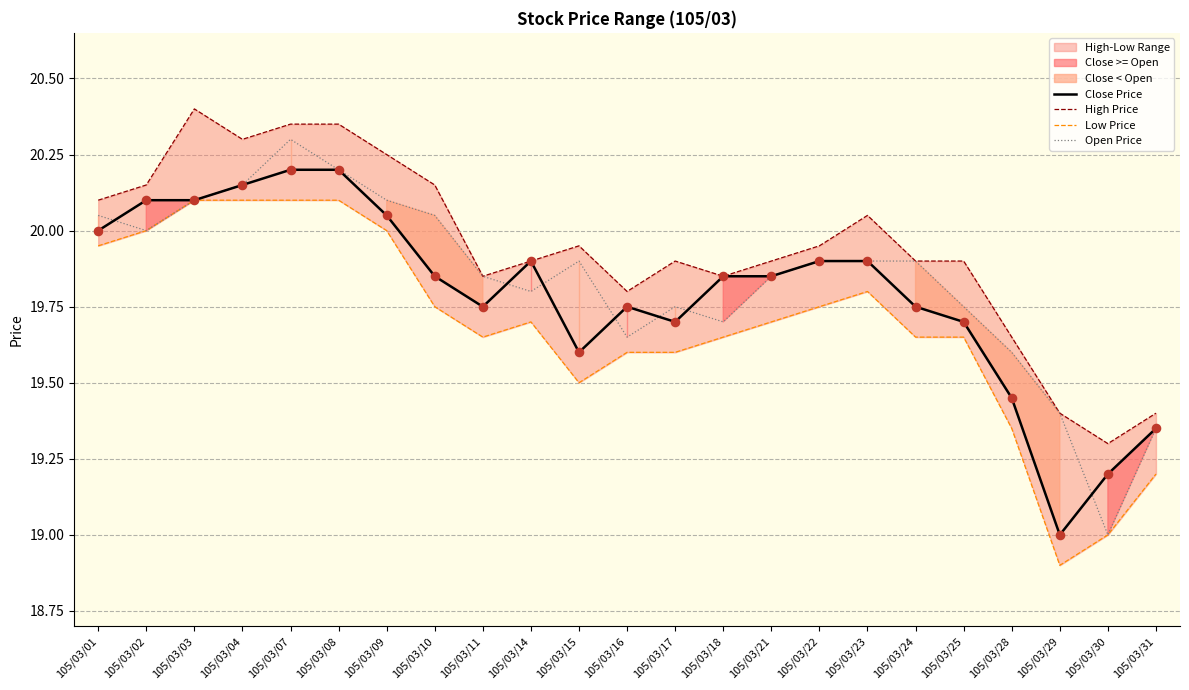

Is it true that Close Price equals 26.8 at 105/03/30?

False